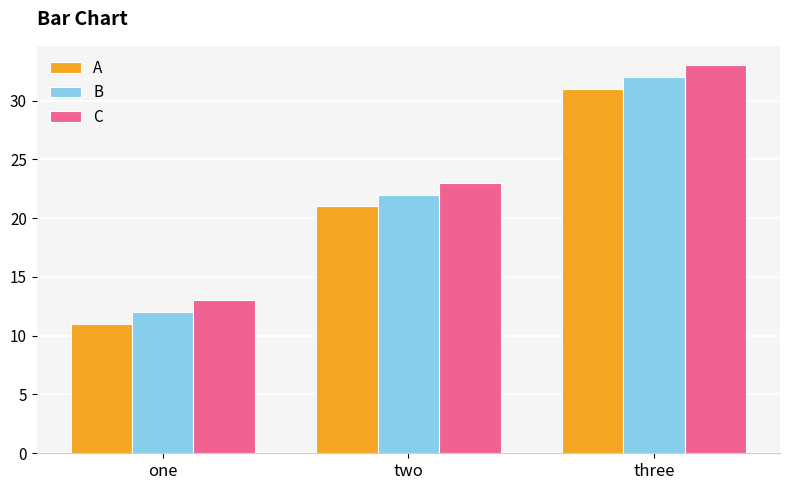

Where is A nearest to the value 21?

two